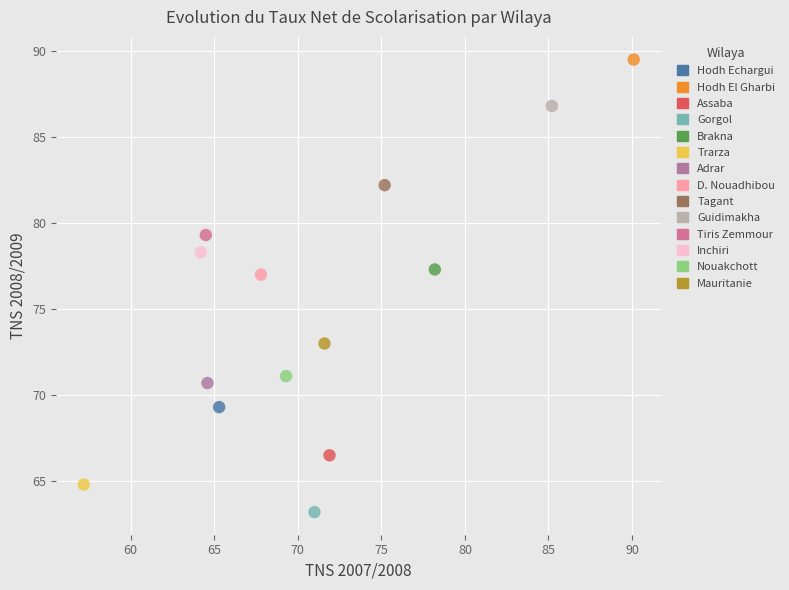

What are all the series names shown in the legend?

Hodh Echargui, Hodh El Gharbi, Assaba, Gorgol, Brakna, Trarza, Adrar, D. Nouadhibou, Tagant, Guidimakha, Tiris Zemmour, Inchiri, Nouakchott, Mauritanie